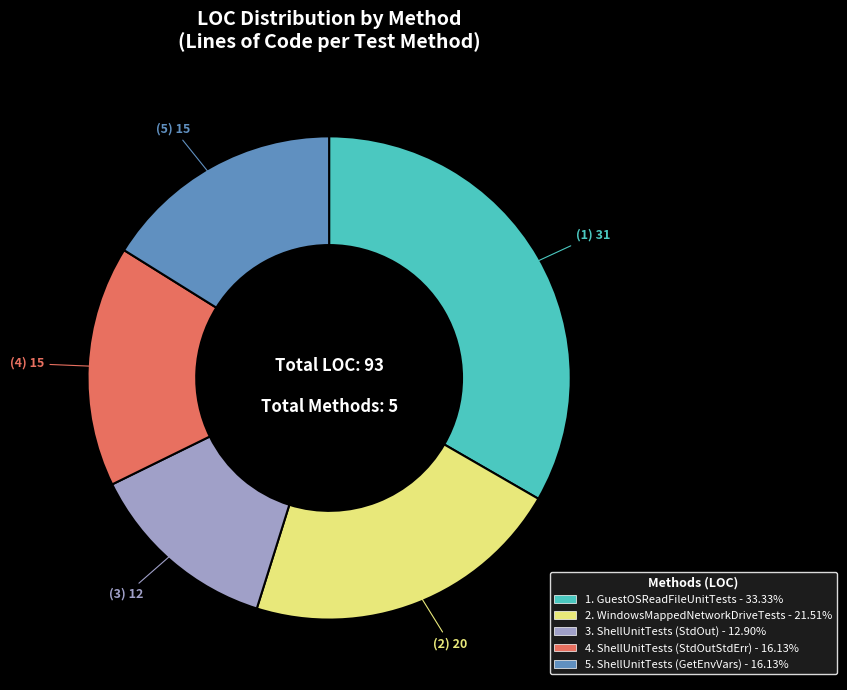

Is there any slice that represents more than half of the pie?

No